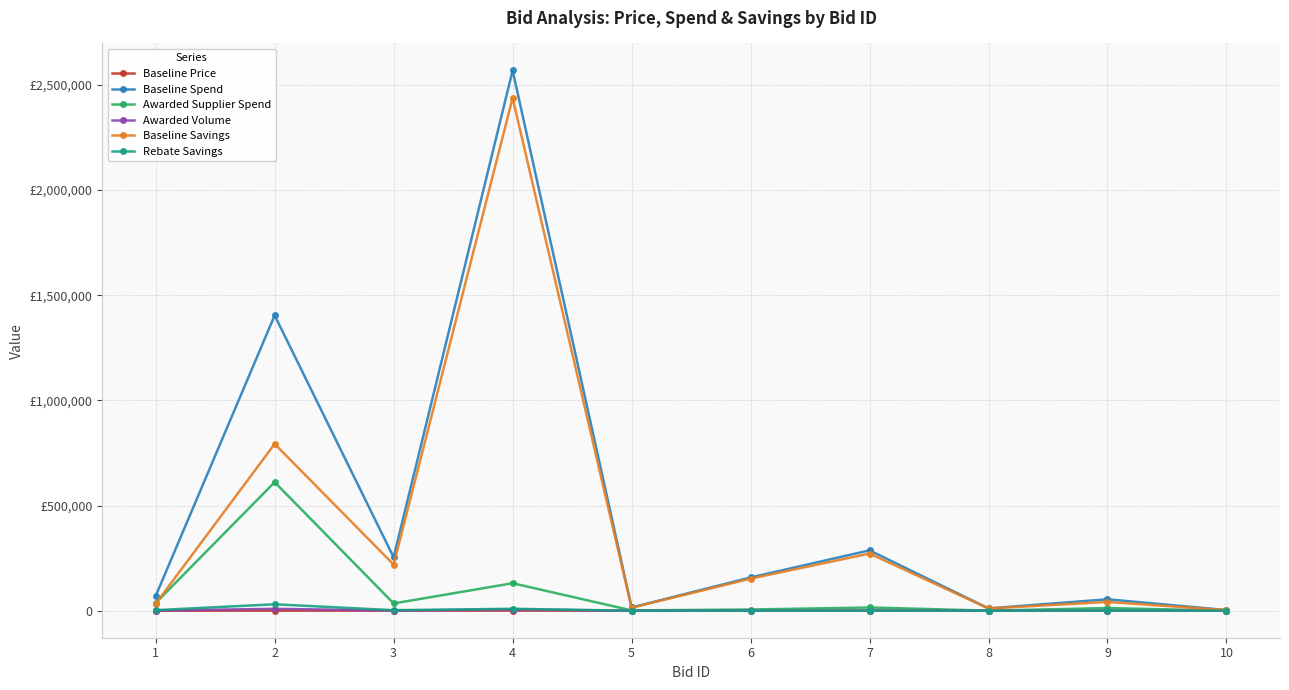

What are all the series names shown in the legend?

Baseline Price, Baseline Spend, Awarded Supplier Spend, Awarded Volume, Baseline Savings, Rebate Savings